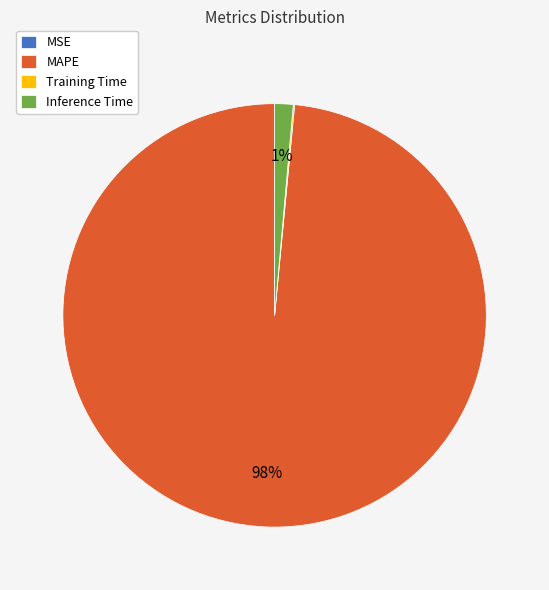

True or false: Inference Time accounts for 11% of the total.

False